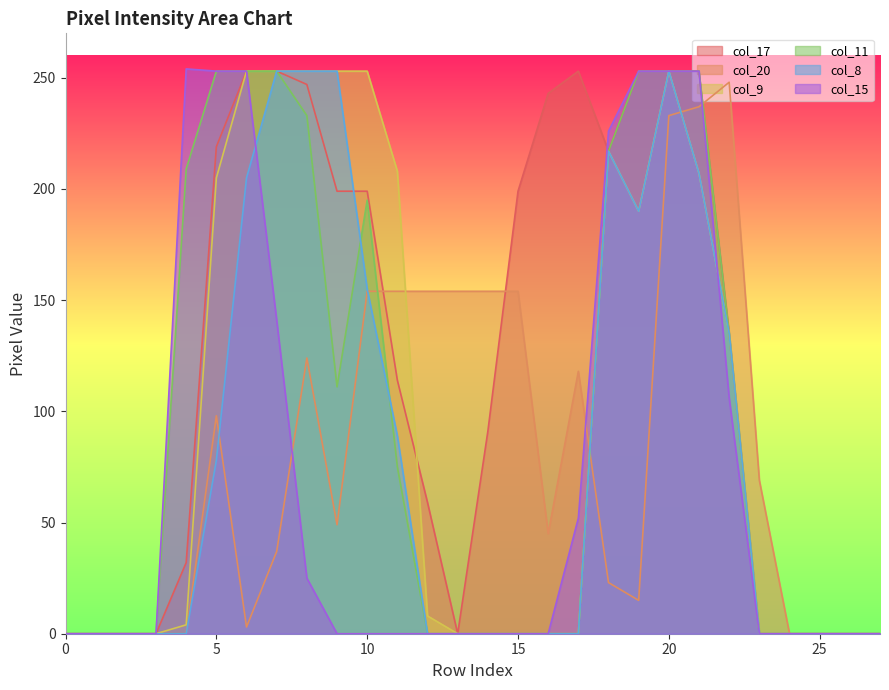

List the series in order of their peak value, lowest first.

col_20, col_17, col_9, col_11, col_8, col_15